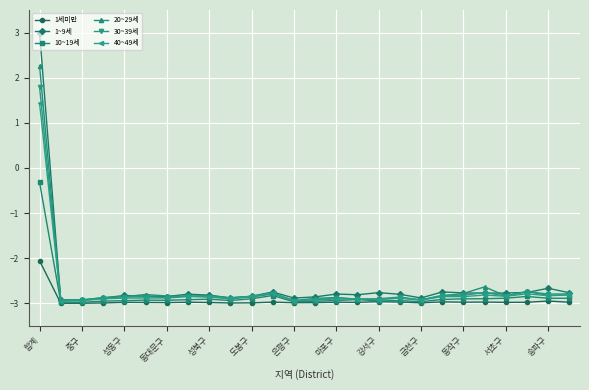

What is the value of the 40~49세 point at the 13th from the left?

-2.9